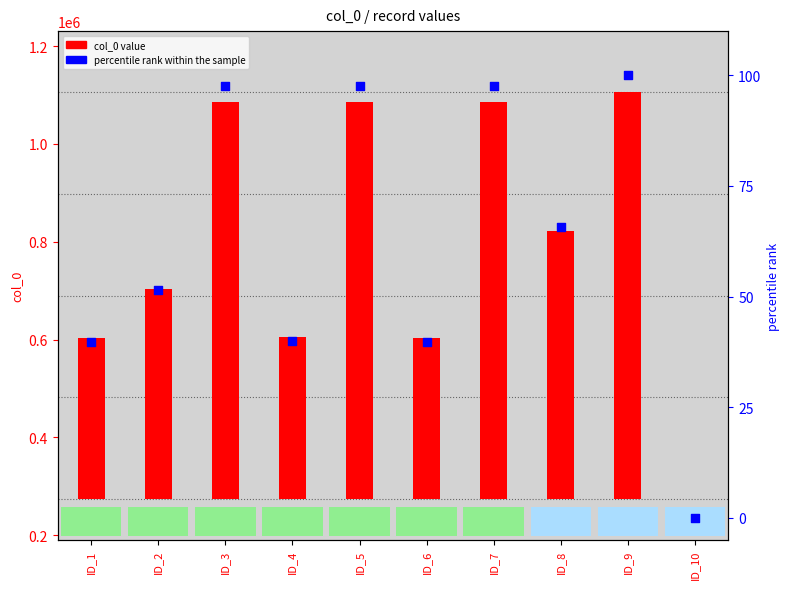

Which series contains the lowest Y value?

col_0 value